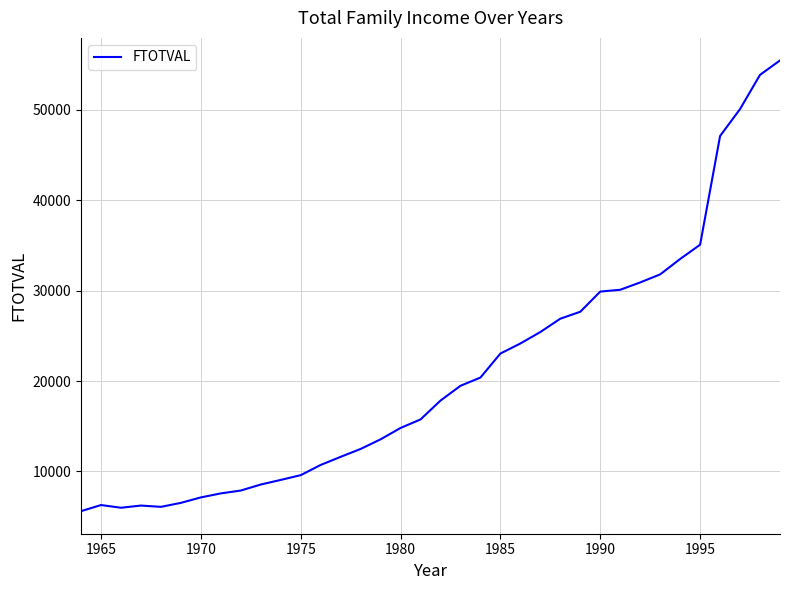

What is the smallest value displayed?

5606.5